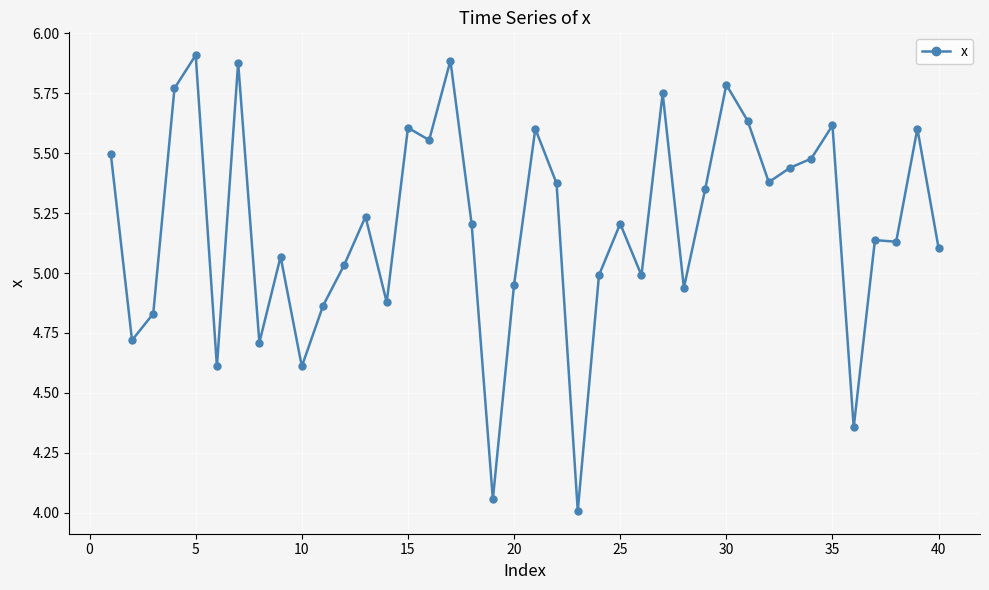

True or false: there are more than 1 points higher than both neighbors.

True